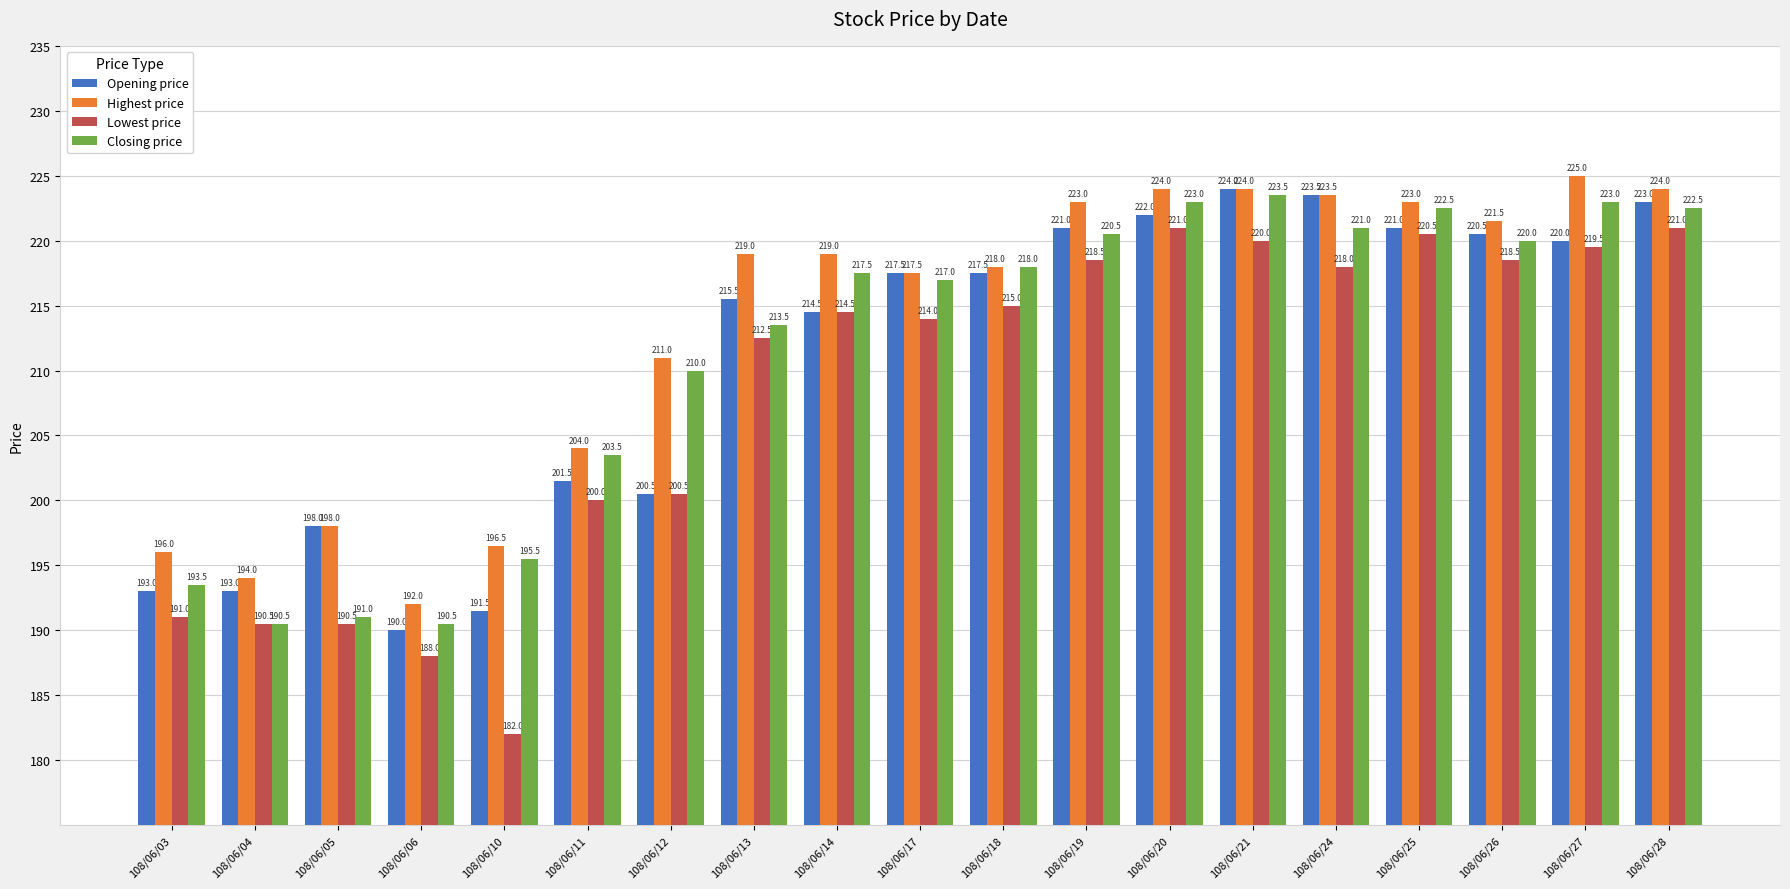

What is the sum of all Opening price values?

4007.5